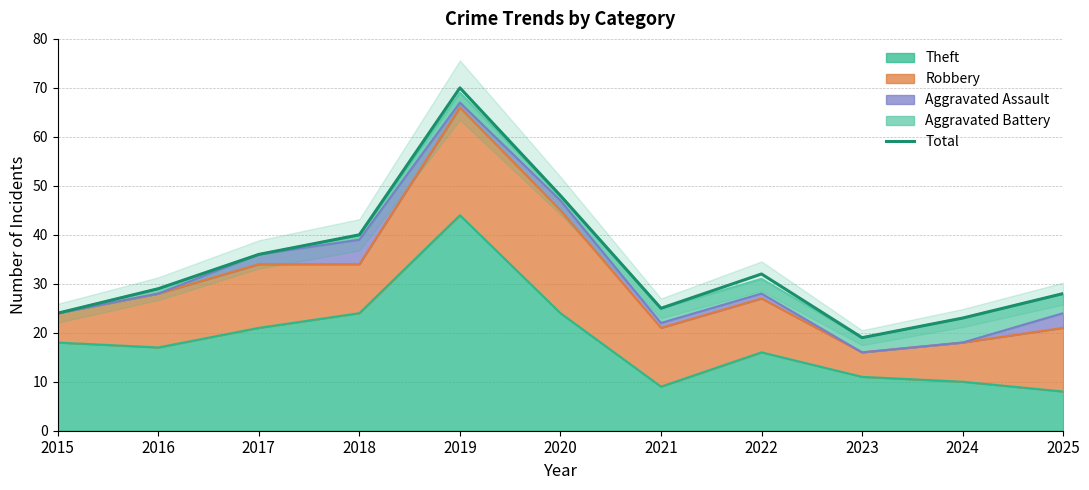

Which has a higher value, 2024 or 2016?

2016